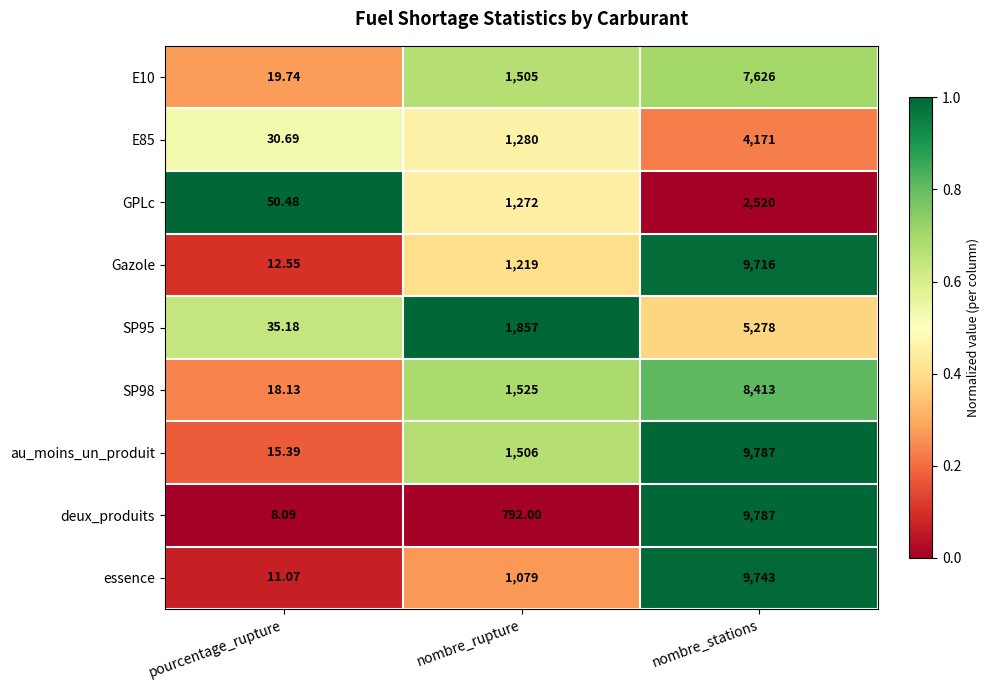

Rank the categories by SP95 value from lowest to highest.

pourcentage_rupture, nombre_rupture, nombre_stations